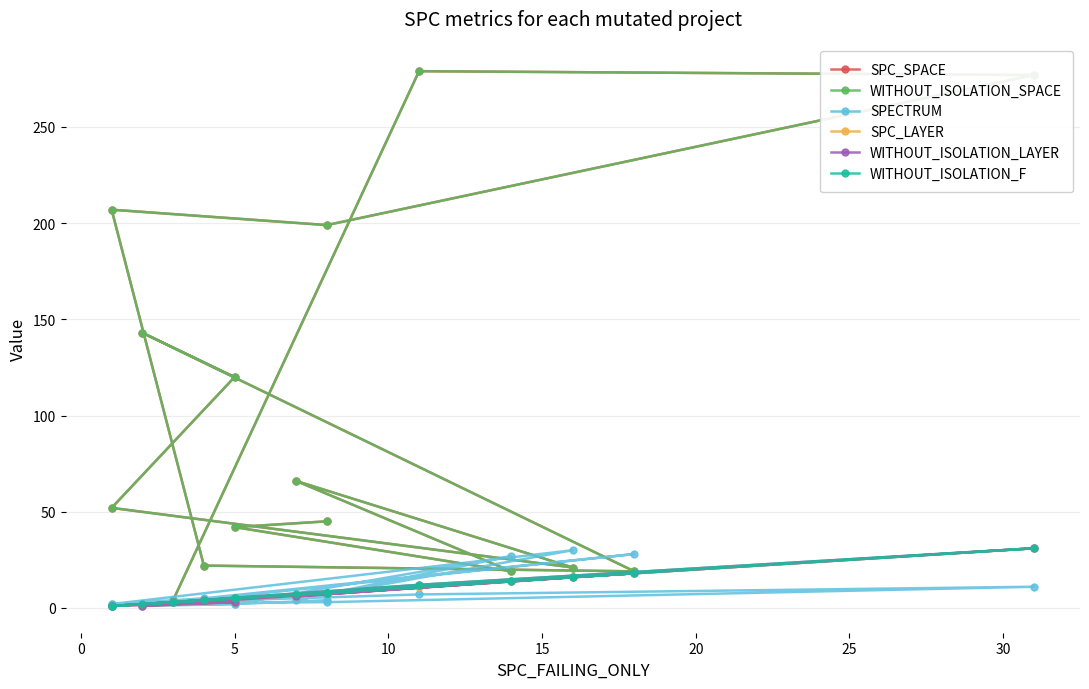

Between 0 and 10, which is larger?

10